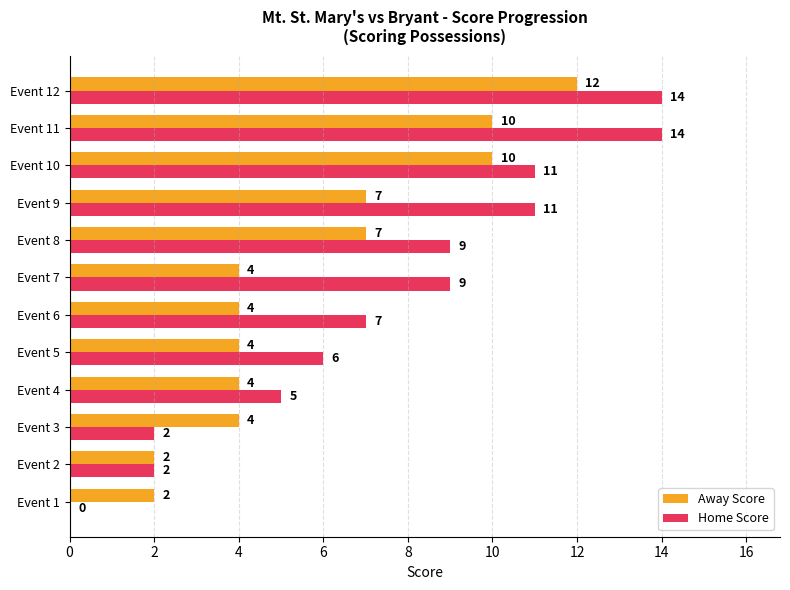

How many positive values does the Home Score series have?

11